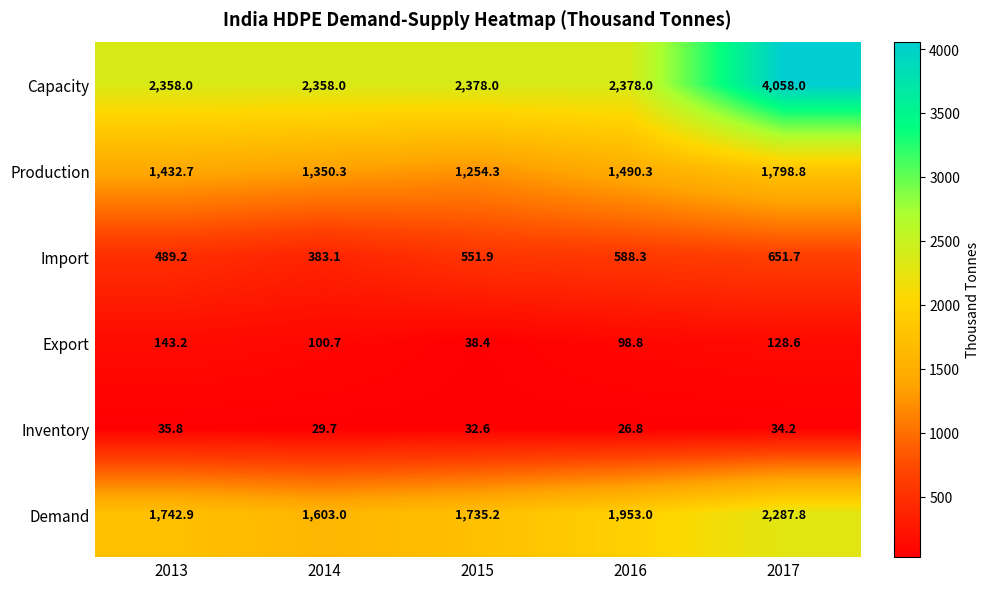

True or false: Capacity has a value of 4058.0 at 2017.

True